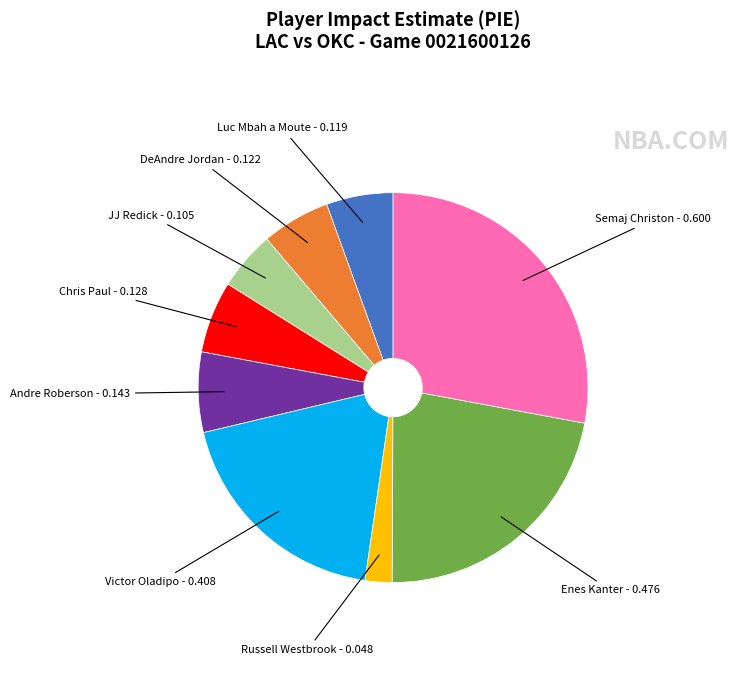

Is there a majority slice in this chart?

No